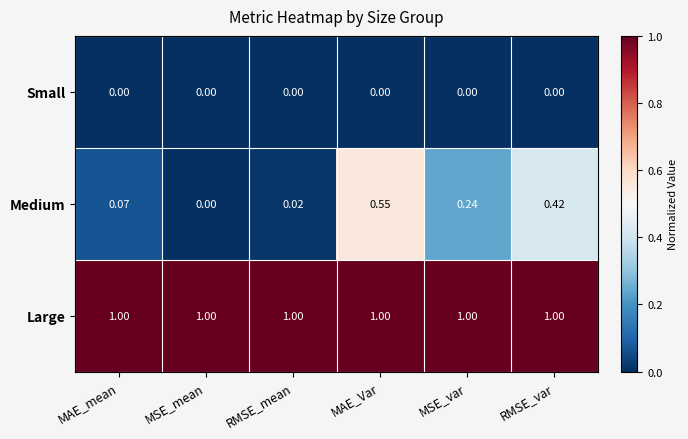

At which category is the sum across all series the highest?

MAE_Var